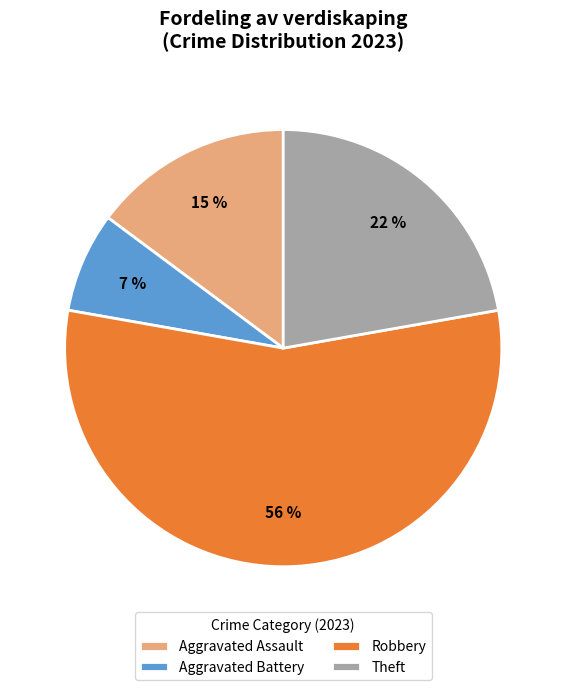

The Robbery slice represents 49% of the pie. True or false?

False